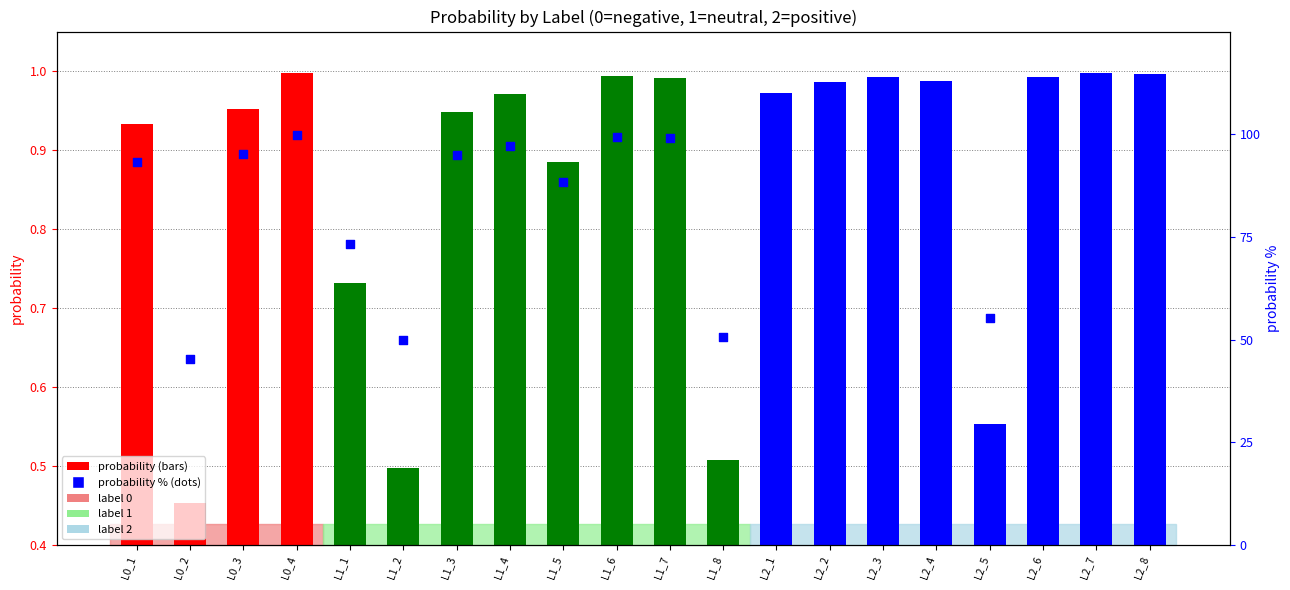

Which series contains the highest Y value?

probability % (dot)